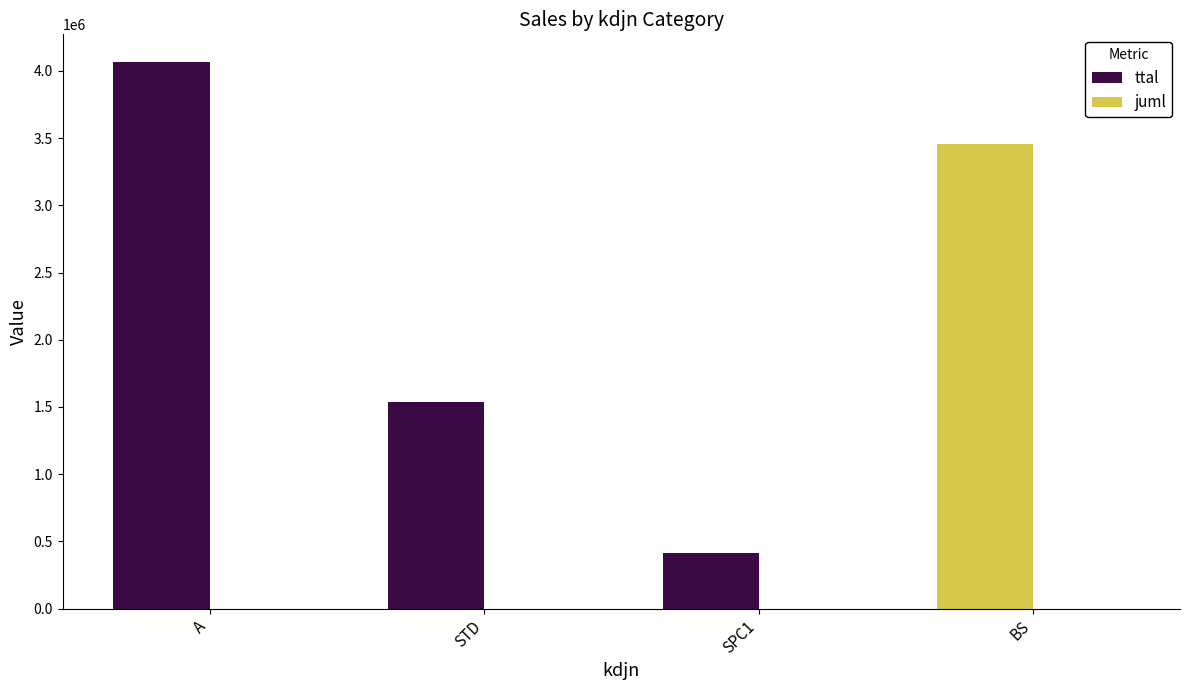

Count the number of categories in the chart.

4